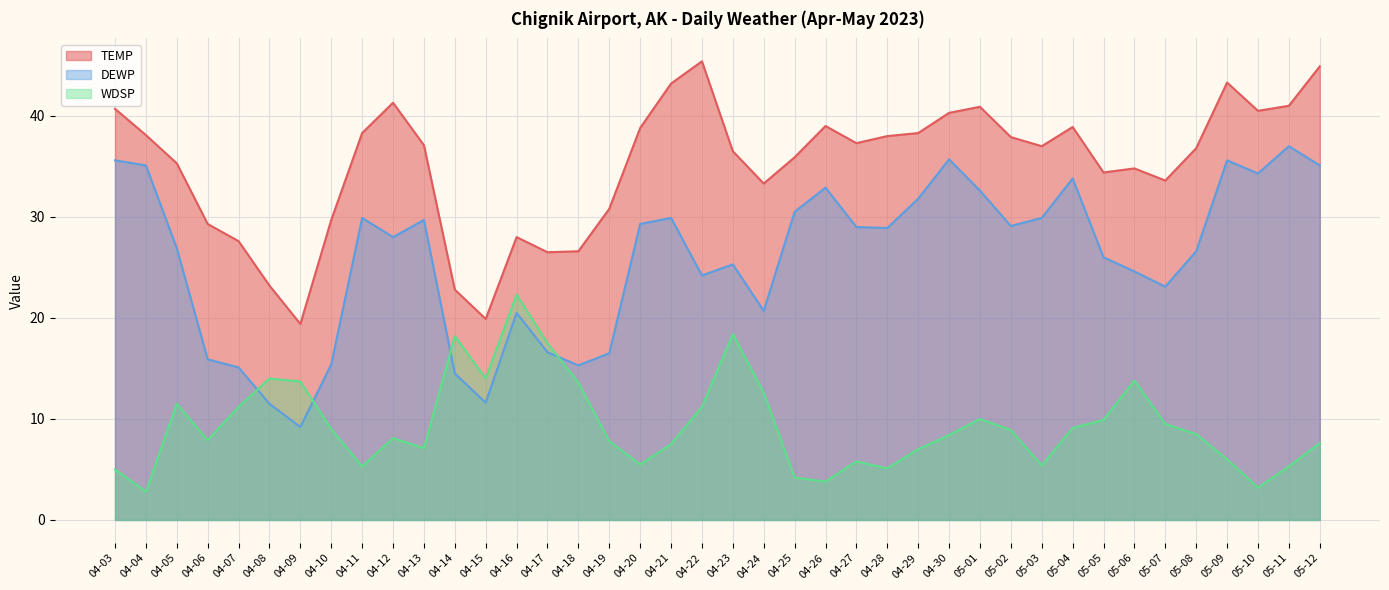

How many interior local valleys does the TEMP series have?

9